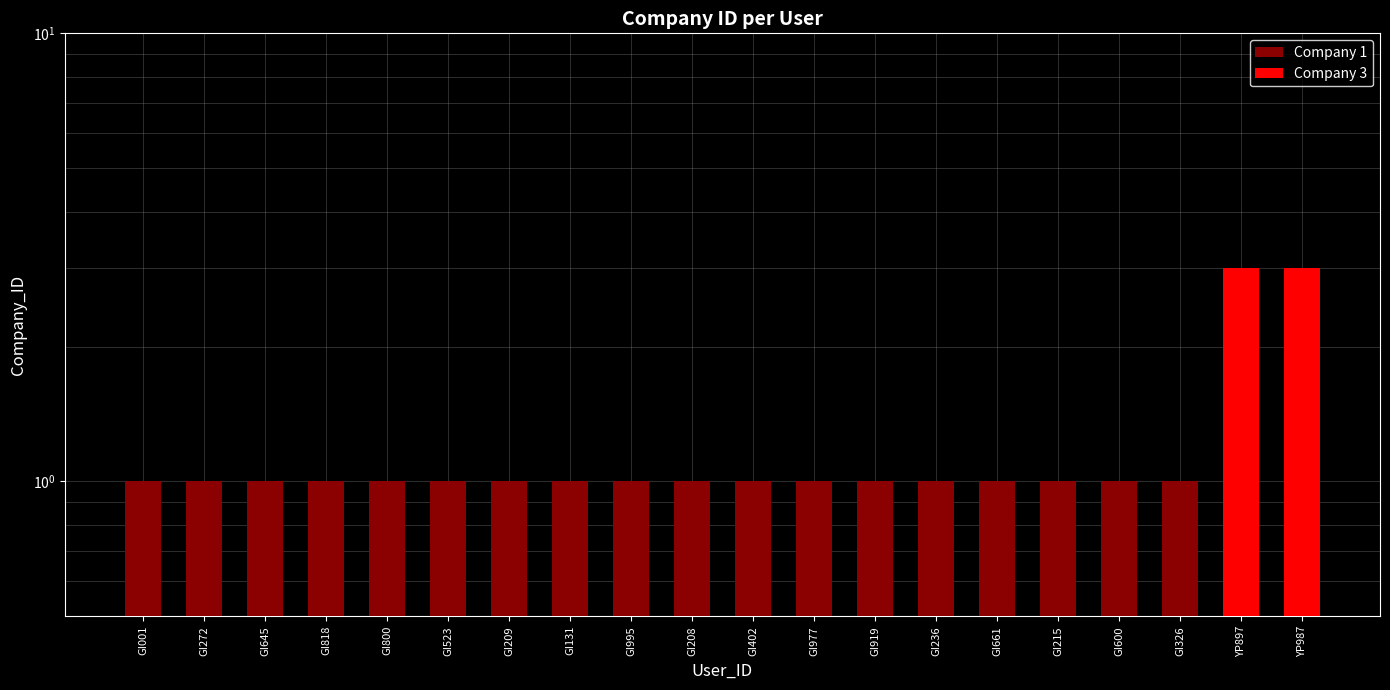

The Company 1 series shows 1 at GI215. True or false?

False